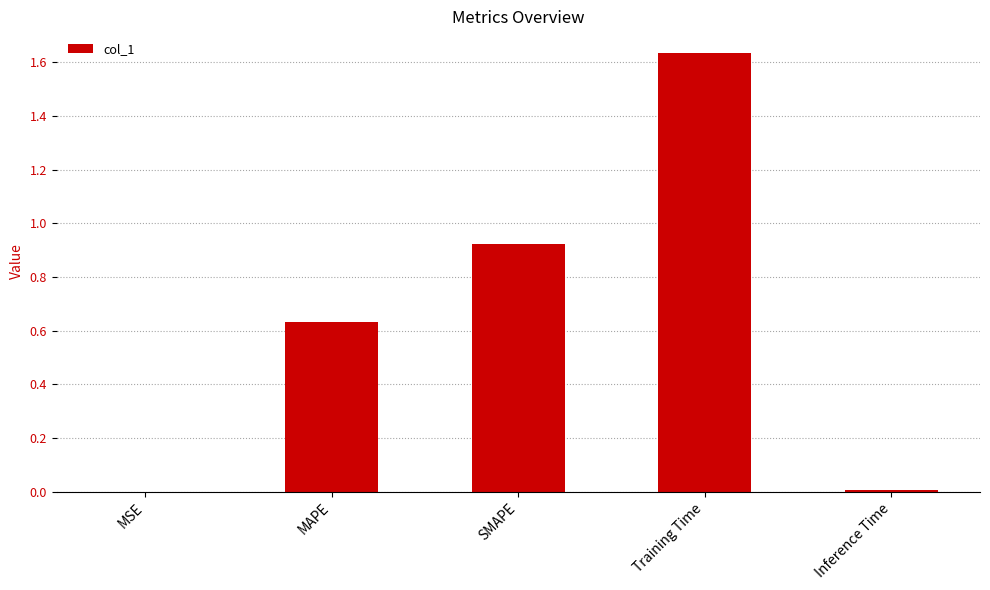

How many categories are shown in the chart?

5